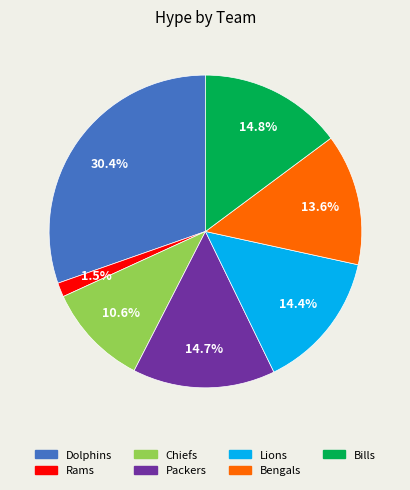

Which category has the smallest portion of the pie?

Rams